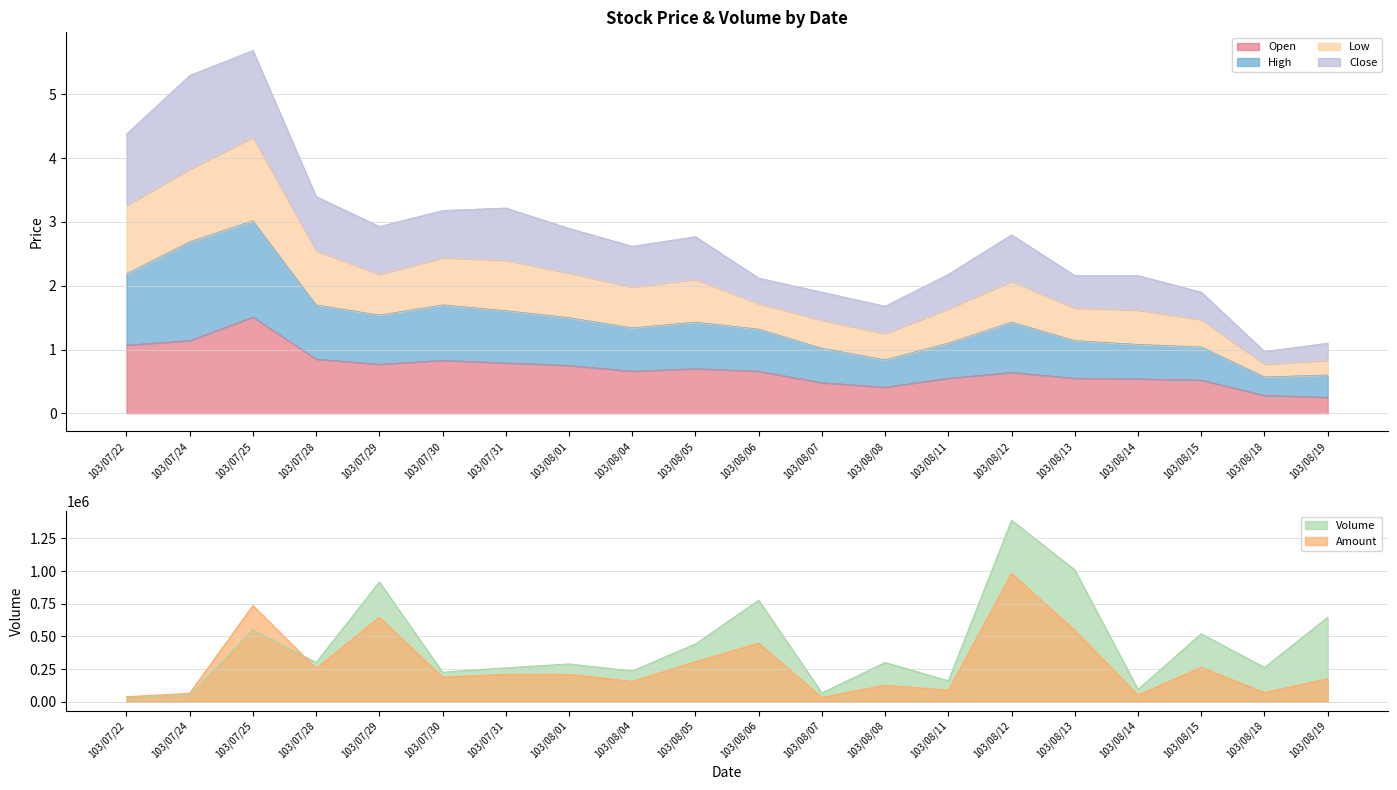

The High series shows 1.5 at 103/08/01. True or false?

True